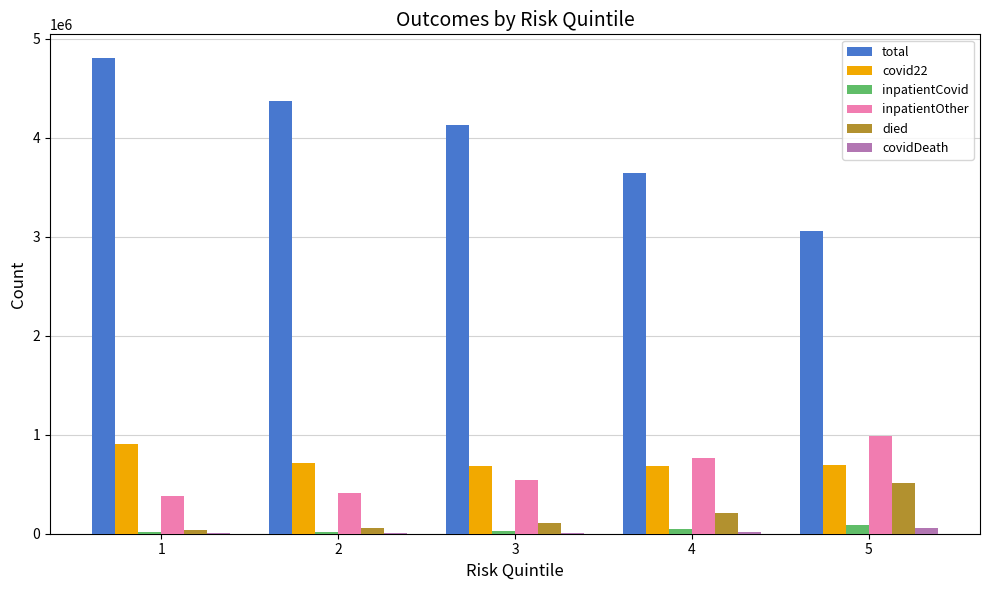

Count the number of data series in this chart.

6